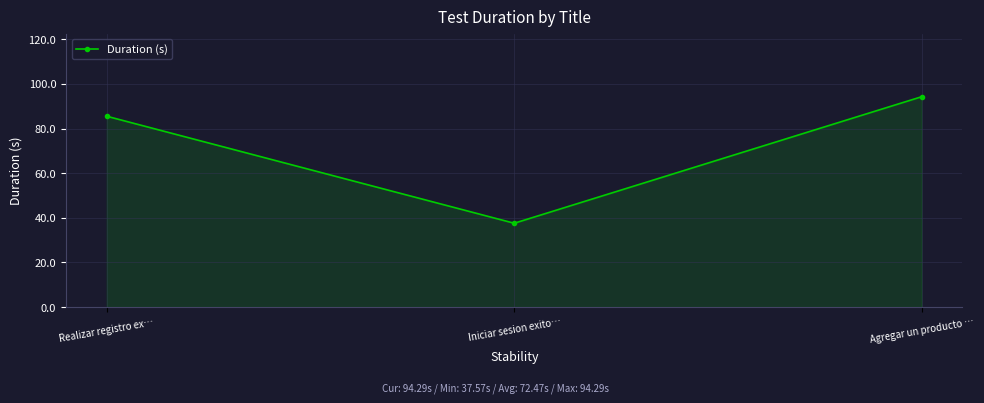

What is the difference between the values at Iniciar sesion exito… and Agregar un producto …?

56.7